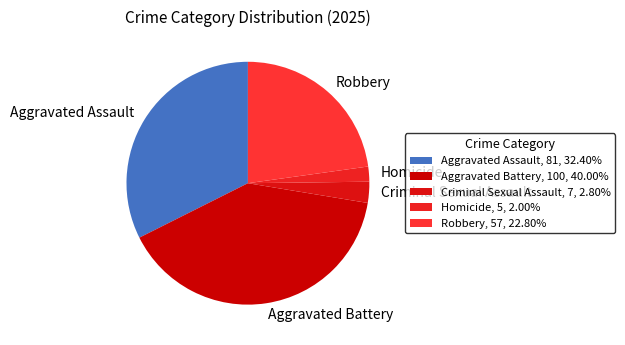

Does Homicide account for over 50% of the chart?

No